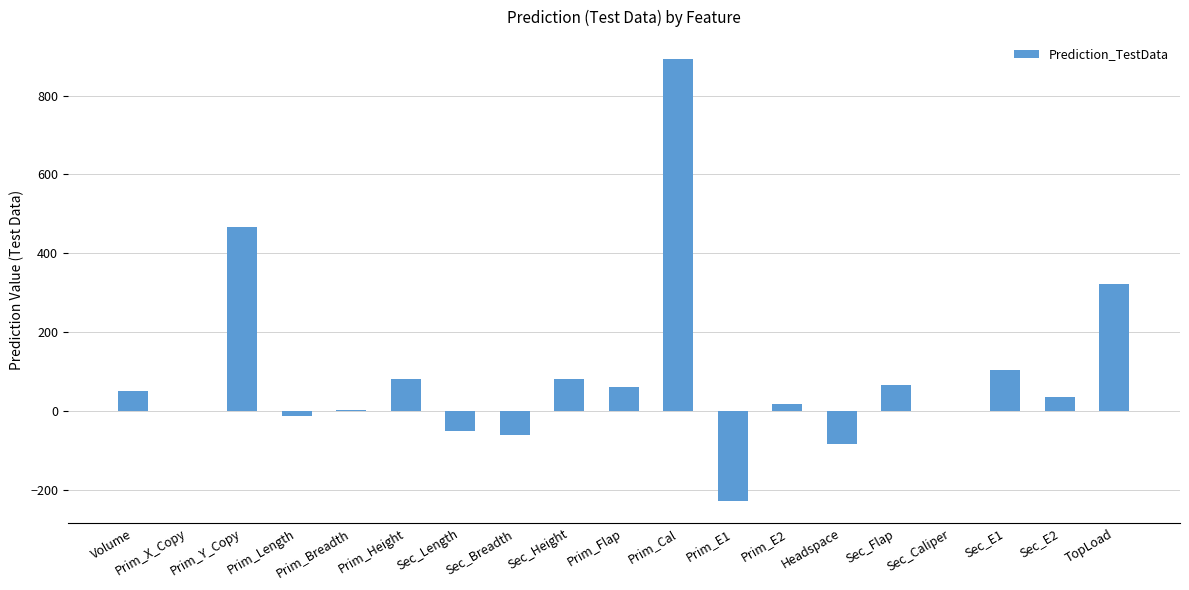

What is the sum of all values?

1737.2